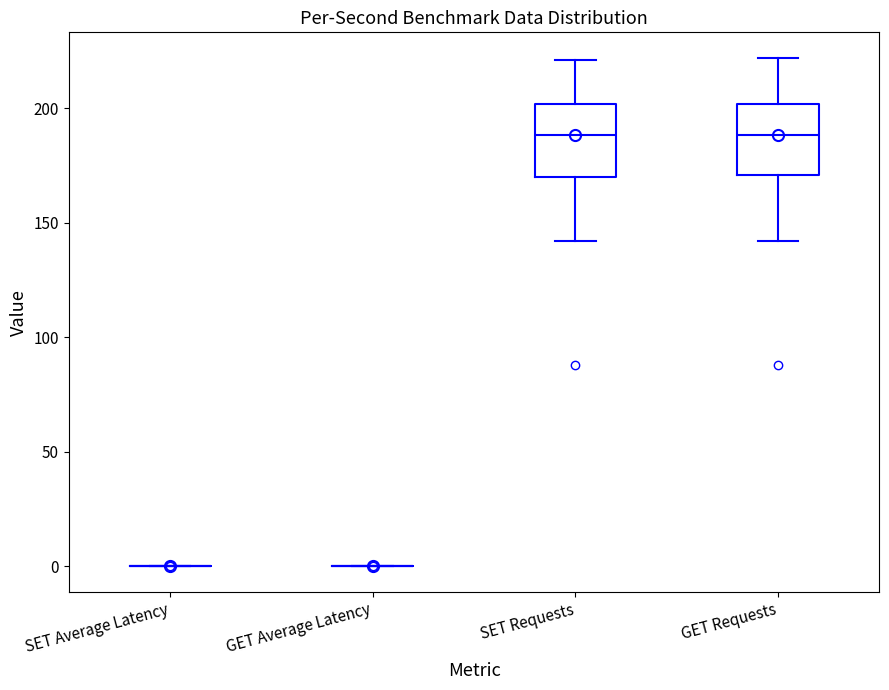

Where does the upper whisker of the box for GET Requests end on the y-axis? The values are not printed on the chart, so give them approximately, as read against the axis.

220